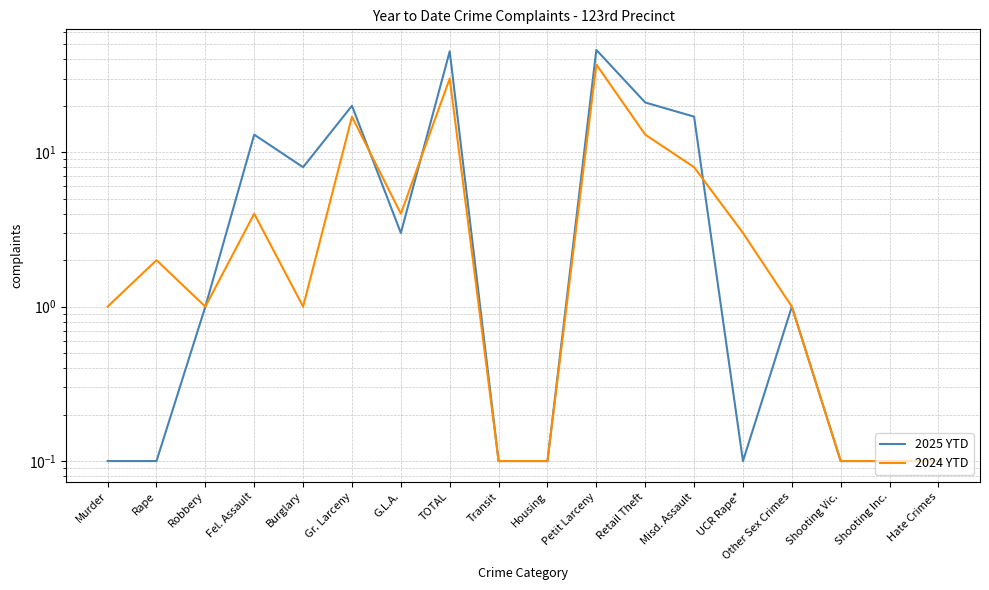

Between Murder and Transit, which is larger?

Murder